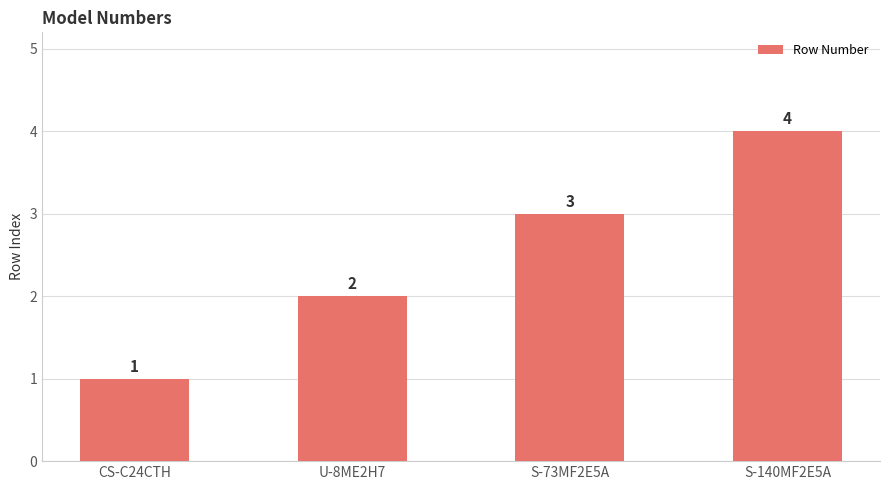

What is the label of the 3rd bar from the right?

U-8ME2H7